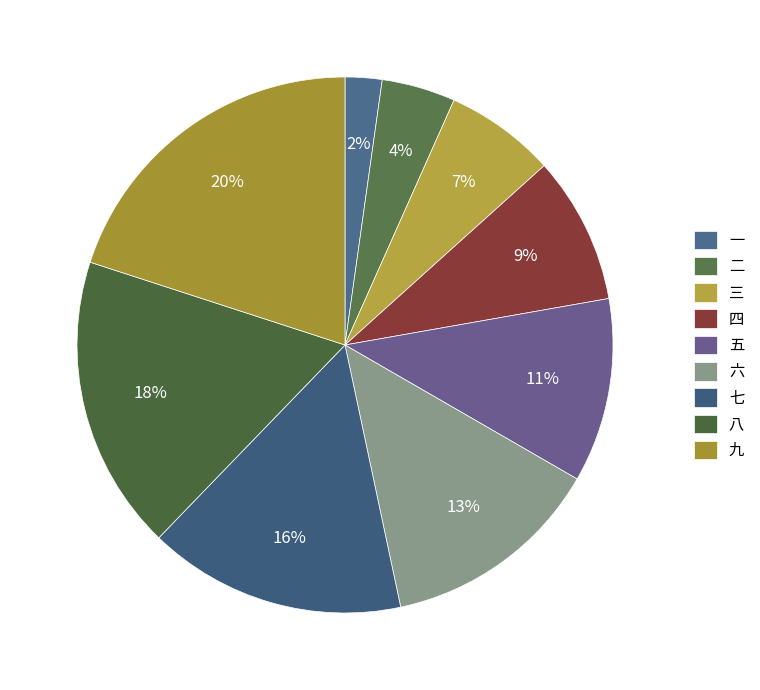

What percentage is the 五 slice, to the nearest percent?

11%